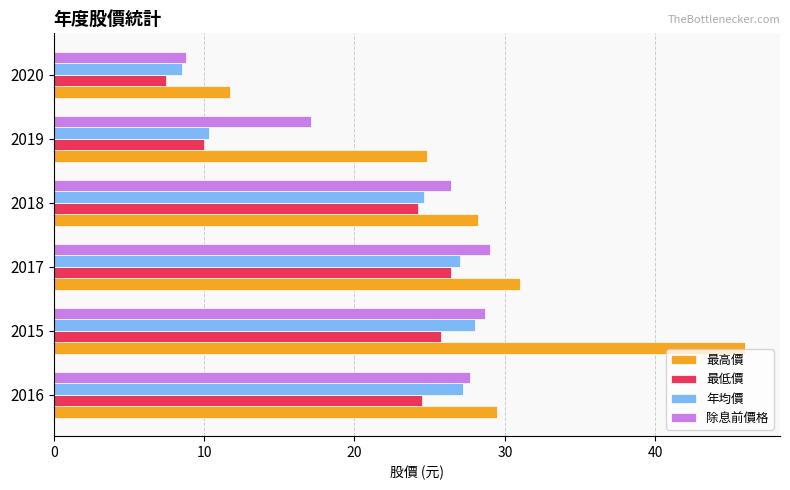

What is the difference between the highest and lowest values at 2019?

14.8